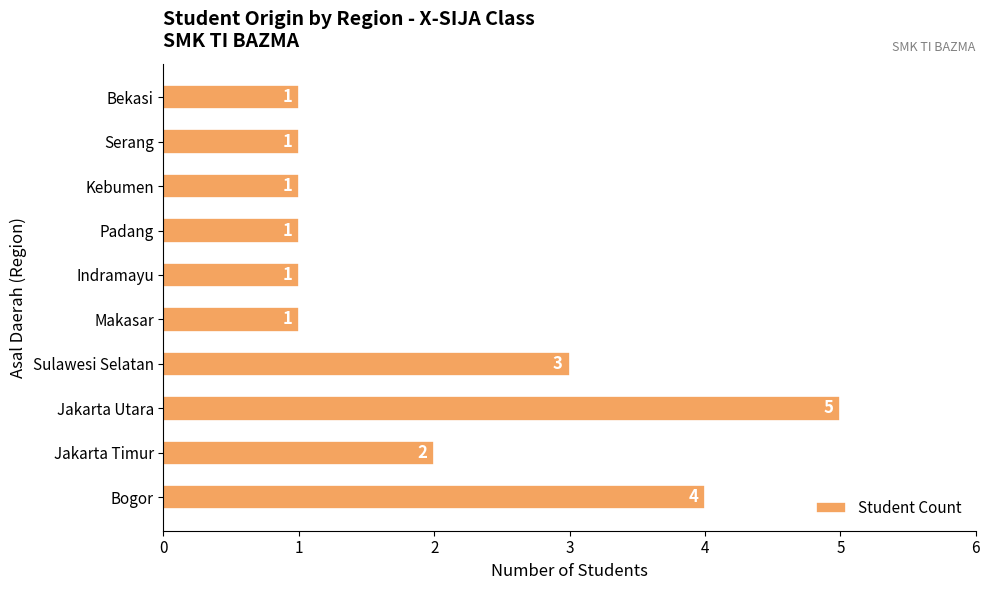

What is the difference between the maximum and minimum values?

4